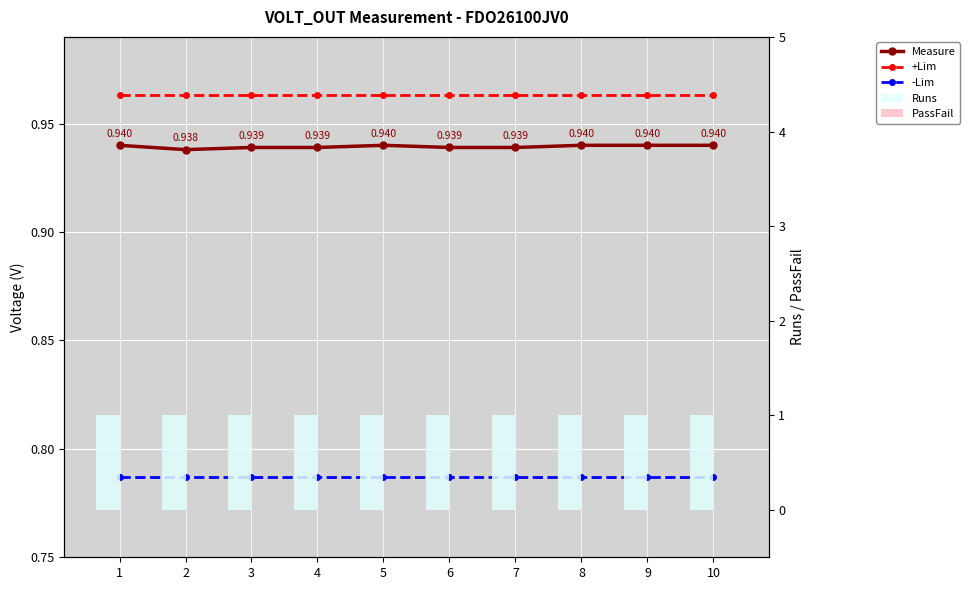

Reading right to left, transcribe all the data shown in this chart.

+Lim: 1.0	1.0	1.0	1.0	1.0	1.0	1.0	1.0	1.0	1.0
-Lim: 0.8	0.8	0.8	0.8	0.8	0.8	0.8	0.8	0.8	0.8
Measure: 0.9	0.9	0.9	0.9	0.9	0.9	0.9	0.9	0.9	0.9
Runs: 1.0	1.0	1.0	1.0	1.0	1.0	1.0	1.0	1.0	1.0
PassFail: 0.0	0.0	0.0	0.0	0.0	0.0	0.0	0.0	0.0	0.0